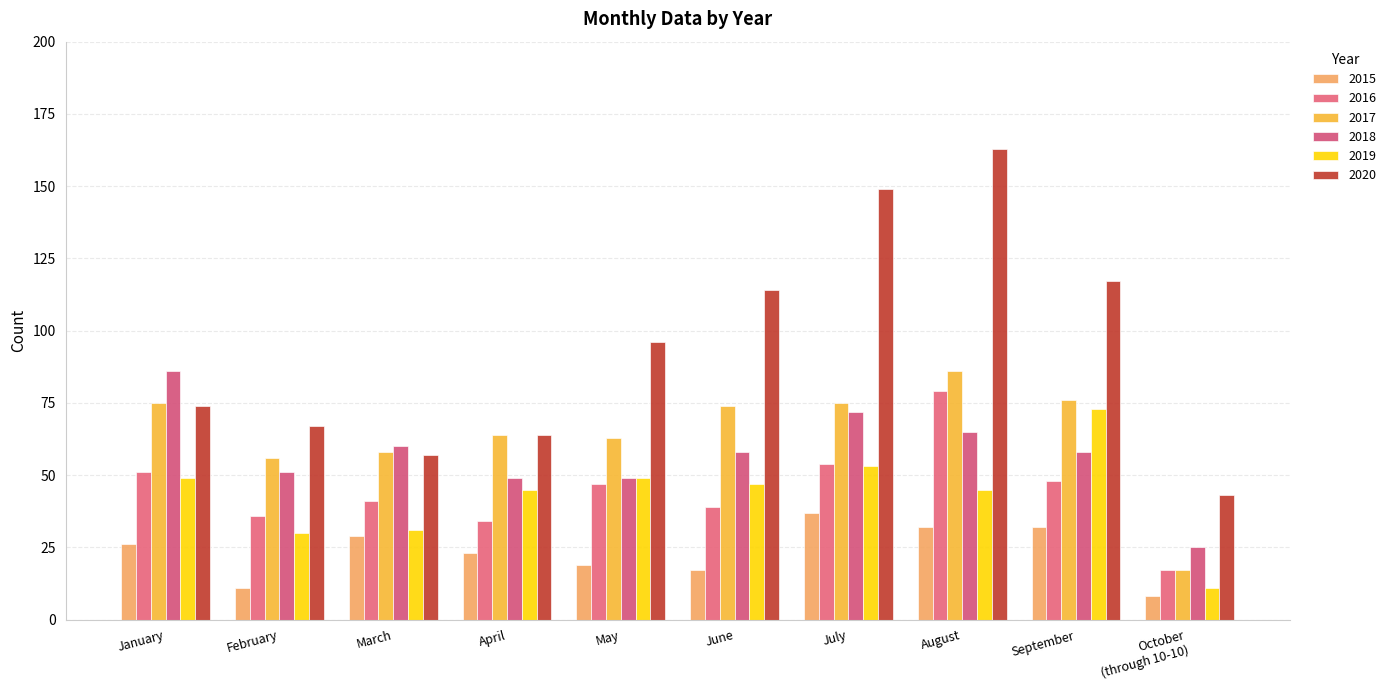

Which series has the largest range (max minus min)?

2020